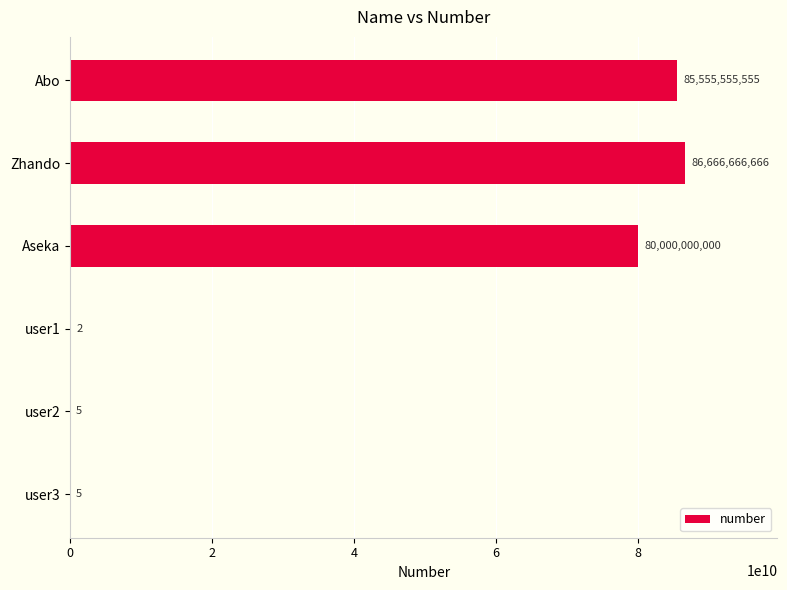

What is the greatest value displayed?

86666666666